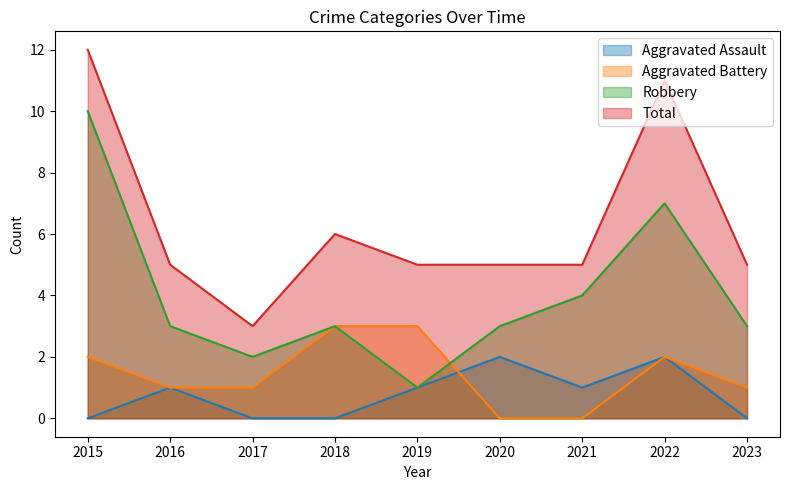

The Aggravated Assault series shows 0 at 2023. True or false?

True